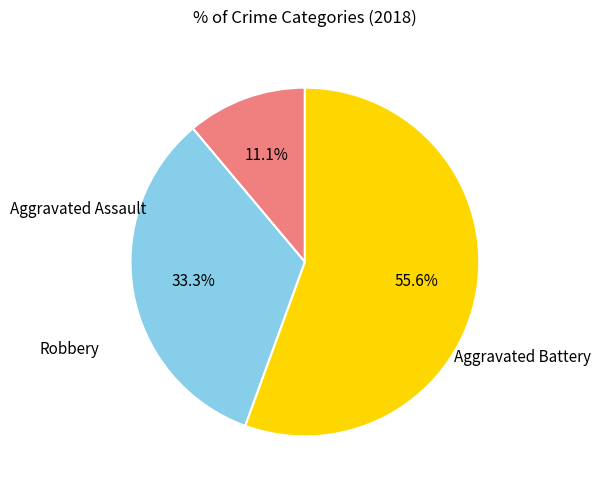

To the nearest percent, what is the difference between the largest and smallest slice percentages?

44%